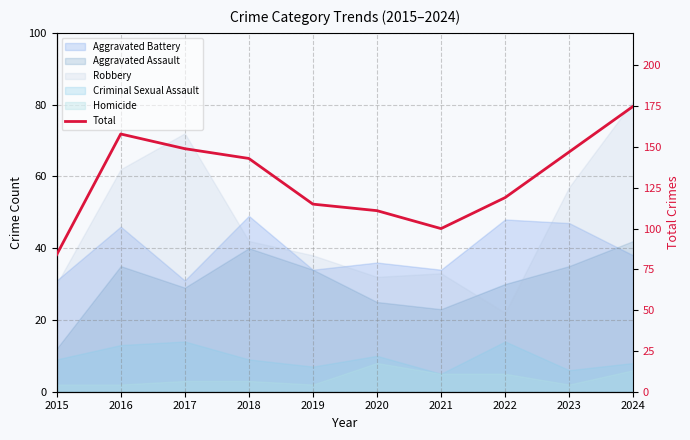

How many points are higher than both their immediate neighbors (excluding endpoints)?

1